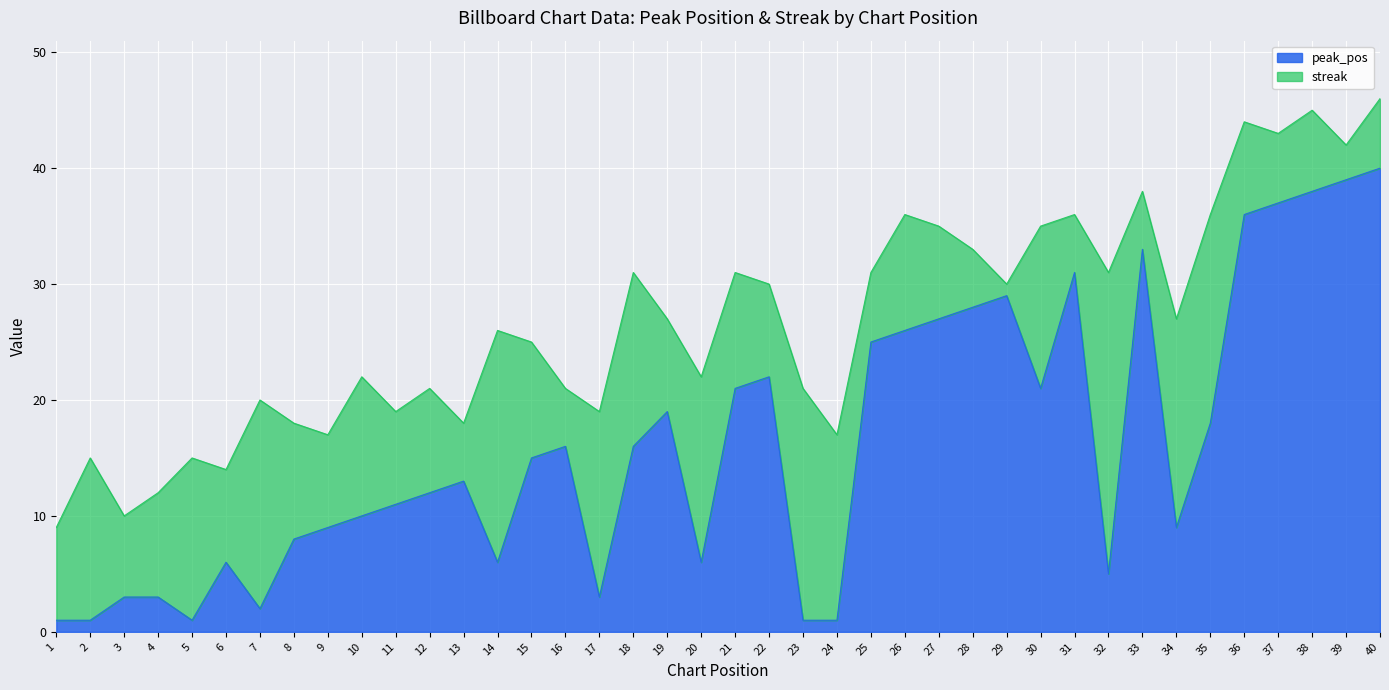

Reading left to right, transcribe all the data shown in this chart.

1=1	2=1	3=3	4=3	5=1	6=6	7=2	8=8	9=9	10=10	11=11	12=12	13=13	14=6	15=15	16=16	17=3	18=16	19=19	20=6	21=21	22=22	23=1	24=1	25=25	26=26	27=27	28=28	29=29	30=21	31=31	32=5	33=33	34=9	35=18	36=36	37=37	38=38	39=39	40=40